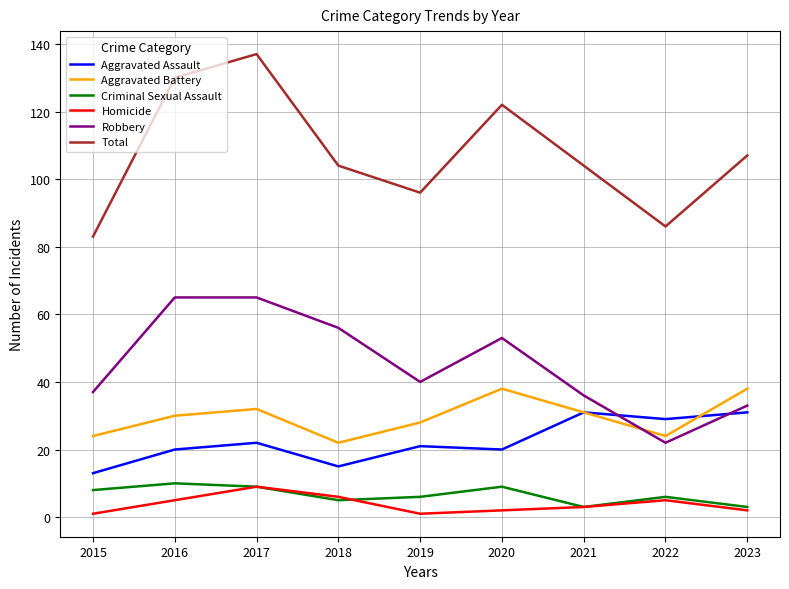

Rank the series at 2020 from highest to lowest value.

Total, Robbery, Aggravated Battery, Aggravated Assault, Criminal Sexual Assault, Homicide